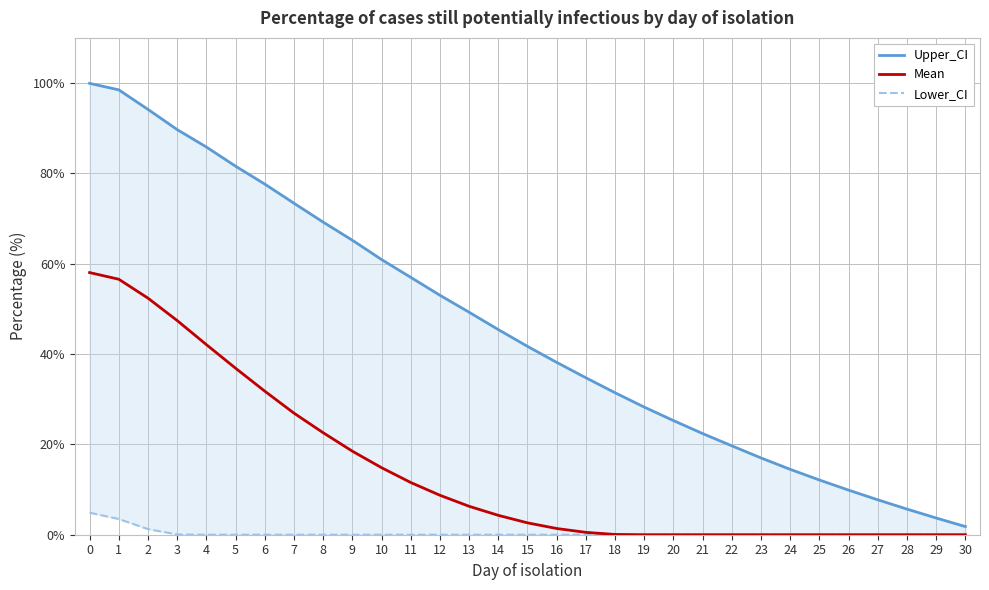

True or false: Lower_CI and Mean intersect in this chart.

False